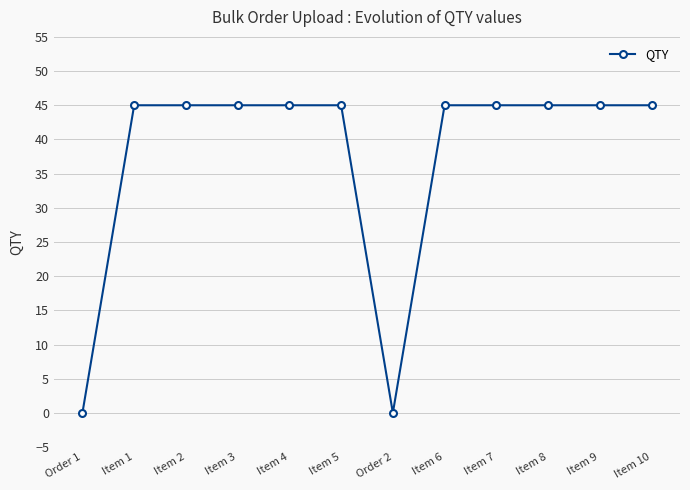

Count the number of categories in the chart.

12